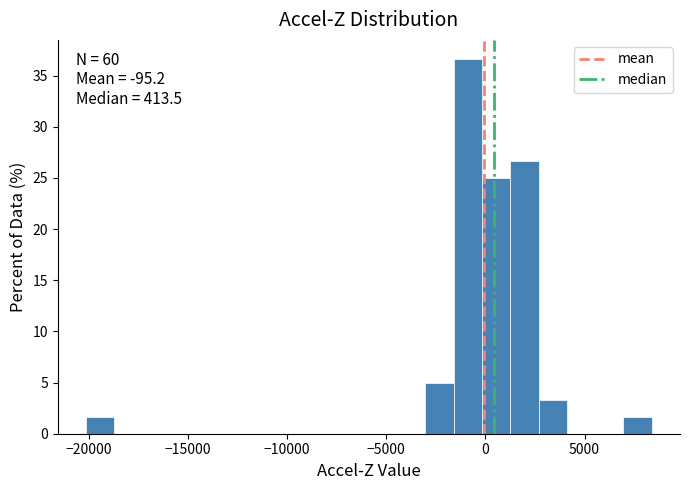

Around what value on the x-axis is the tallest bar? Give the approximate position of its centre, as read against the axis.

-1000